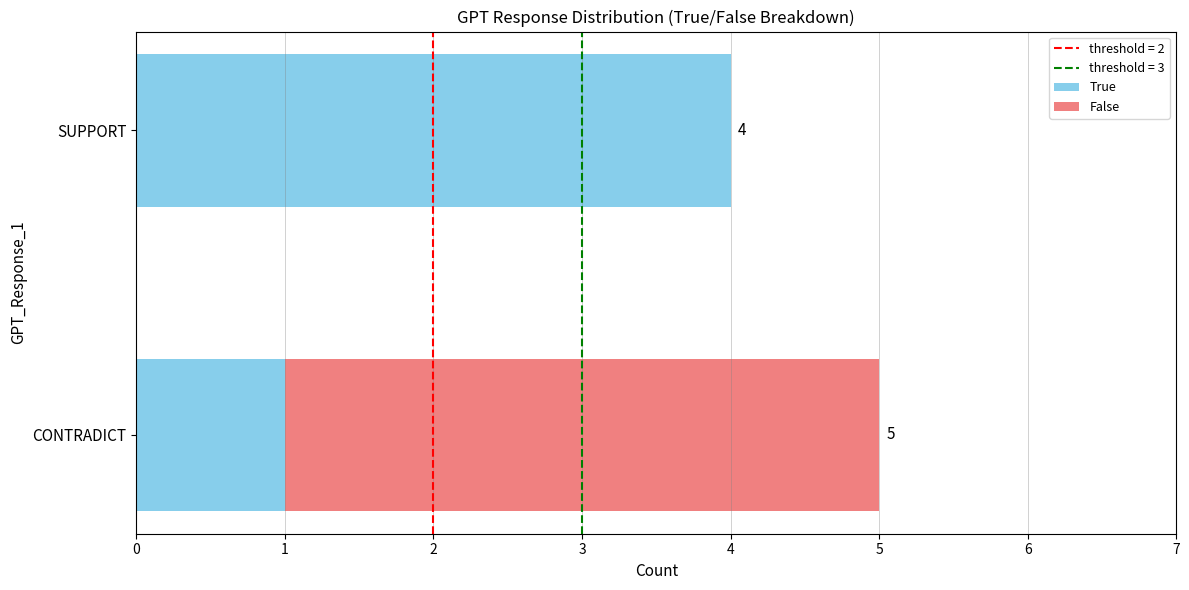

True or false: True has a value of 4 at SUPPORT.

True